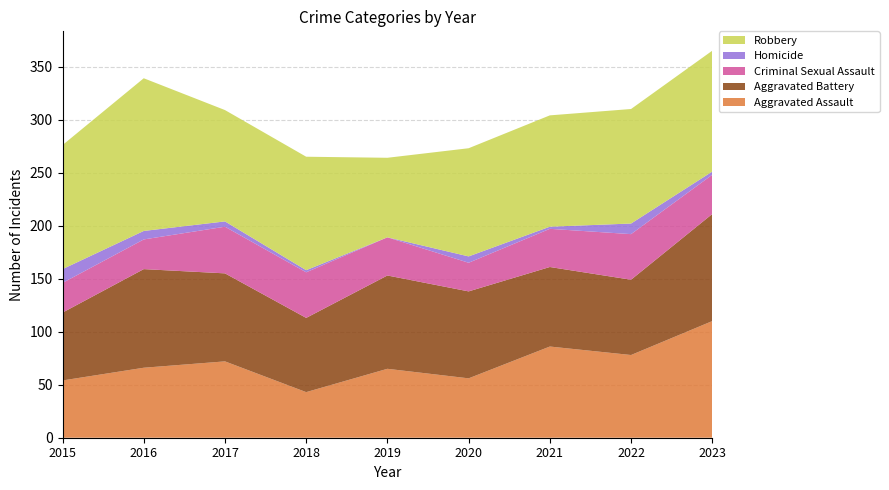

Reading right to left, list all the values displayed in this chart.

Aggravated Assault: 2023=110	2022=78	2021=86	2020=56	2019=65	2018=43	2017=72	2016=66	2015=54
Aggravated Battery: 2023=101	2022=71	2021=75	2020=82	2019=88	2018=70	2017=83	2016=93	2015=64
Criminal Sexual Assault: 2023=37	2022=43	2021=36	2020=27	2019=36	2018=43	2017=44	2016=28	2015=28
Homicide: 2023=3	2022=10	2021=2	2020=6	2019=0	2018=2	2017=5	2016=8	2015=13
Robbery: 2023=114	2022=108	2021=105	2020=102	2019=75	2018=107	2017=105	2016=144	2015=117